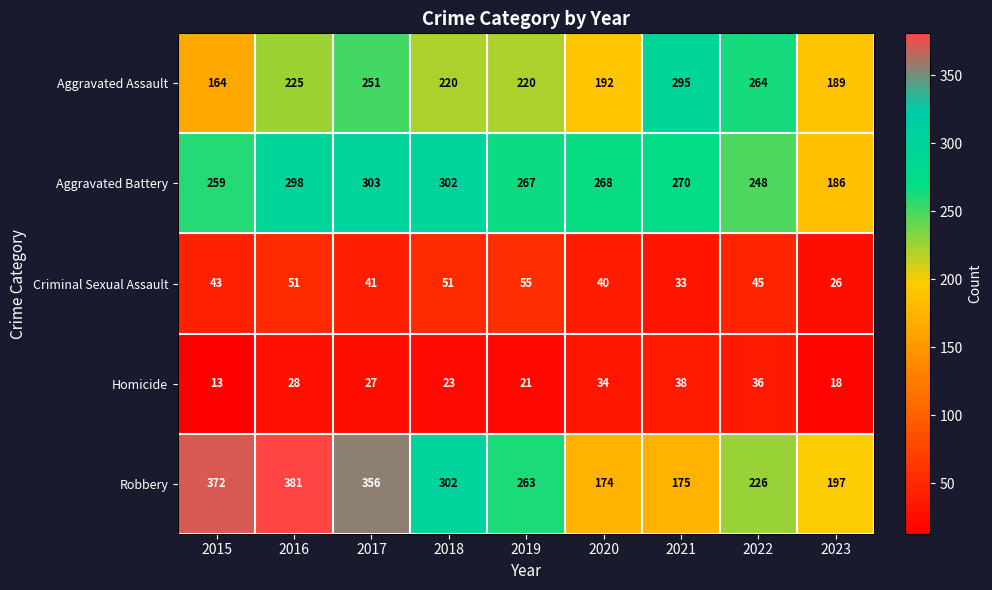

Rank the series by their maximum value, from lowest to highest.

Homicide, Criminal Sexual Assault, Aggravated Assault, Aggravated Battery, Robbery